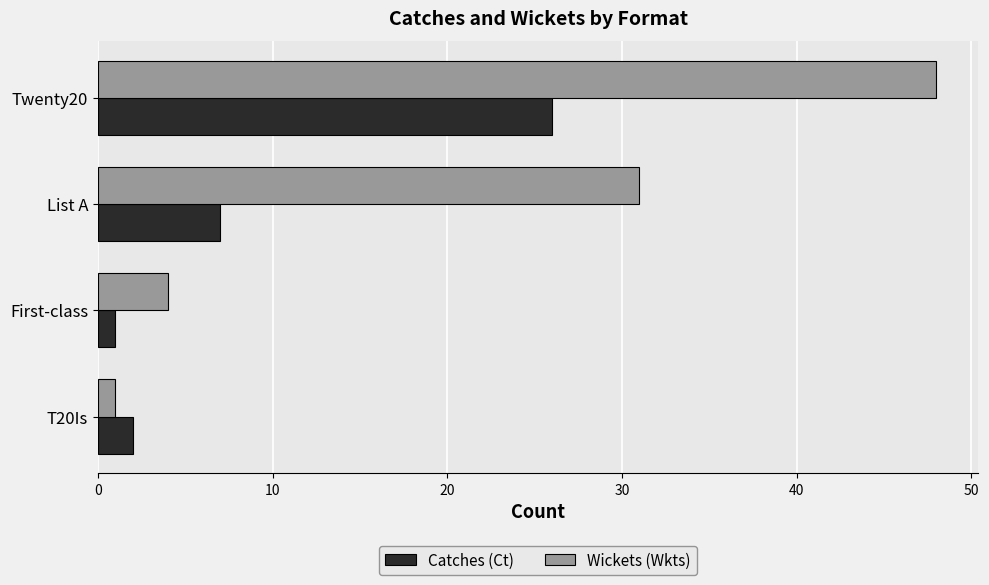

Which series changed the most between First-class and List A?

Wickets (Wkts)